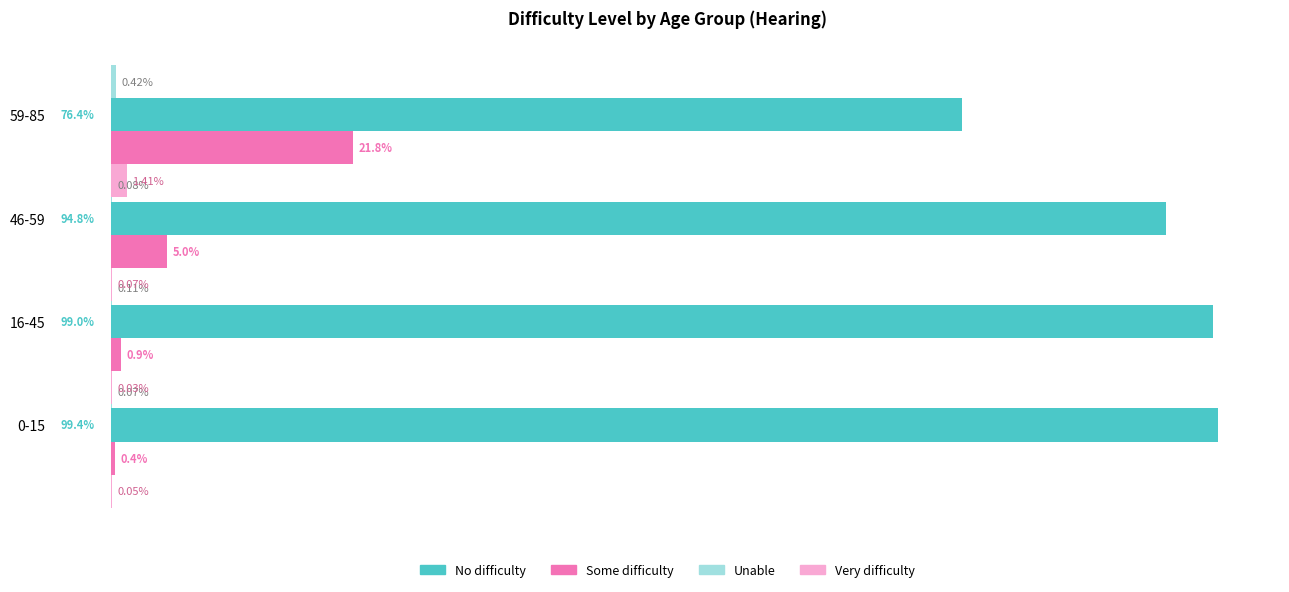

Reading left to right, extract all data points from this chart.

No difficulty: −20=99.4	0=99.0	20=94.8	40=76.4
Some difficulty: −20=0.4	0=0.9	20=5.0	40=21.8
Unable: −20=0.1	0=0.1	20=0.1	40=0.4
Very difficulty: −20=0.1	0=0.0	20=0.1	40=1.4